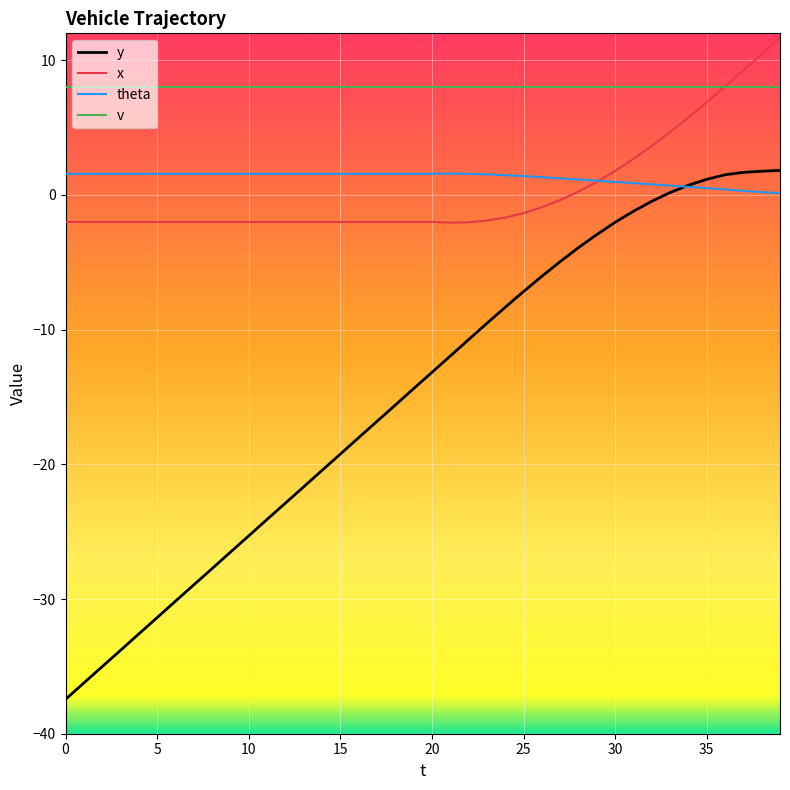

True or false: y and x cross at least once.

False